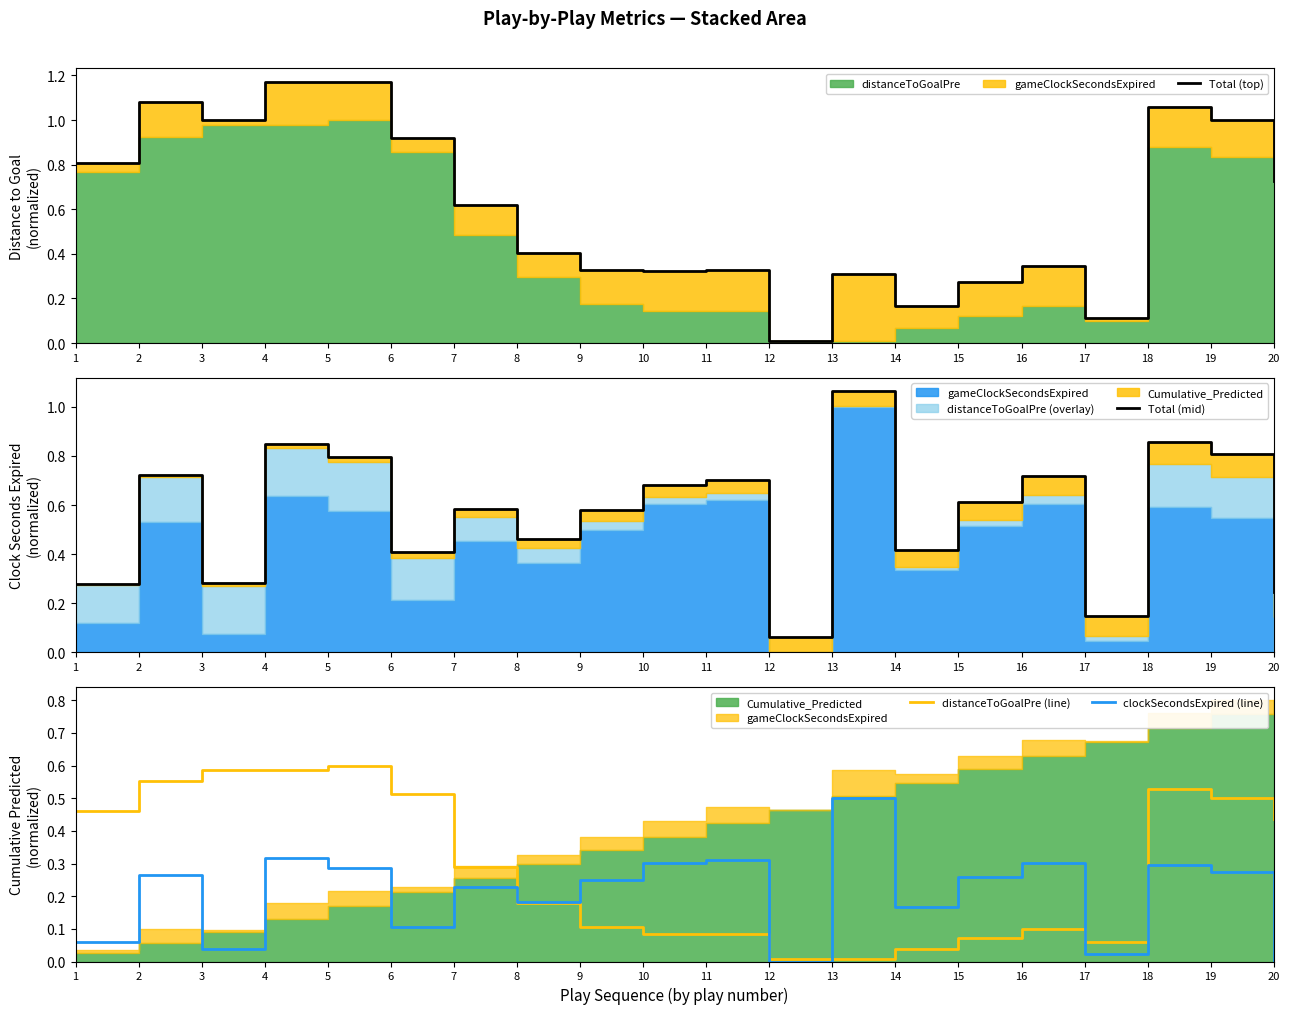

What is the average value of the Total (mid) series?

0.6